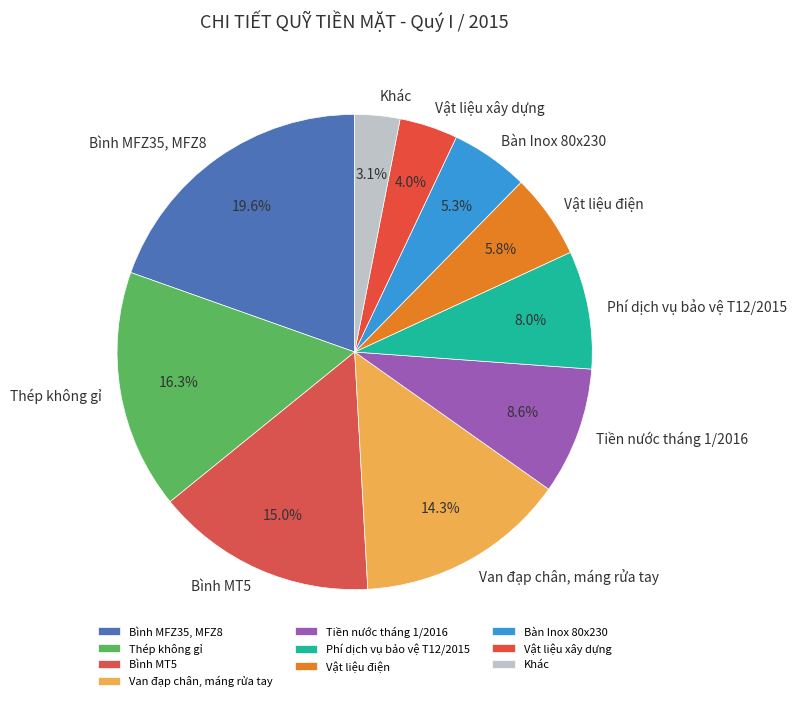

Is it true that Thép không gỉ is 16% of the pie?

True